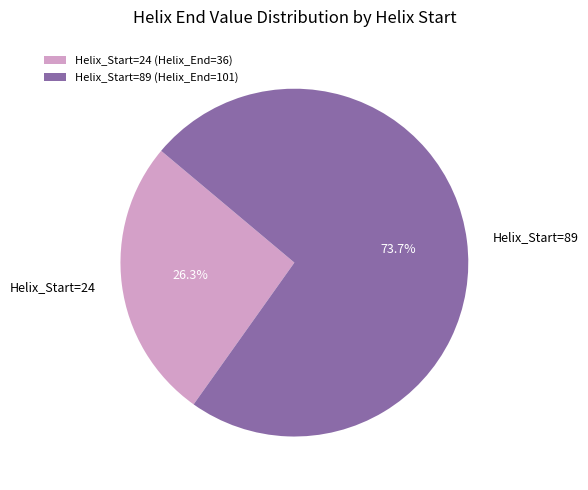

Rank the categories by value from lowest to highest.

Helix_Start=24 (Helix_End=36), Helix_Start=89 (Helix_End=101)